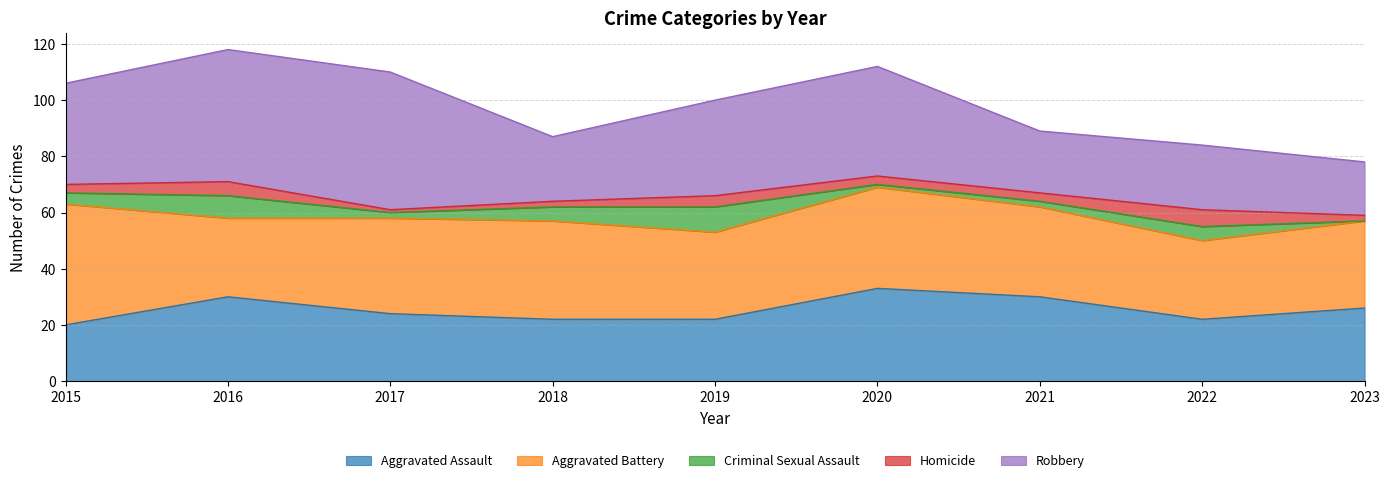

How many data points in Aggravated Battery are above 32?

4